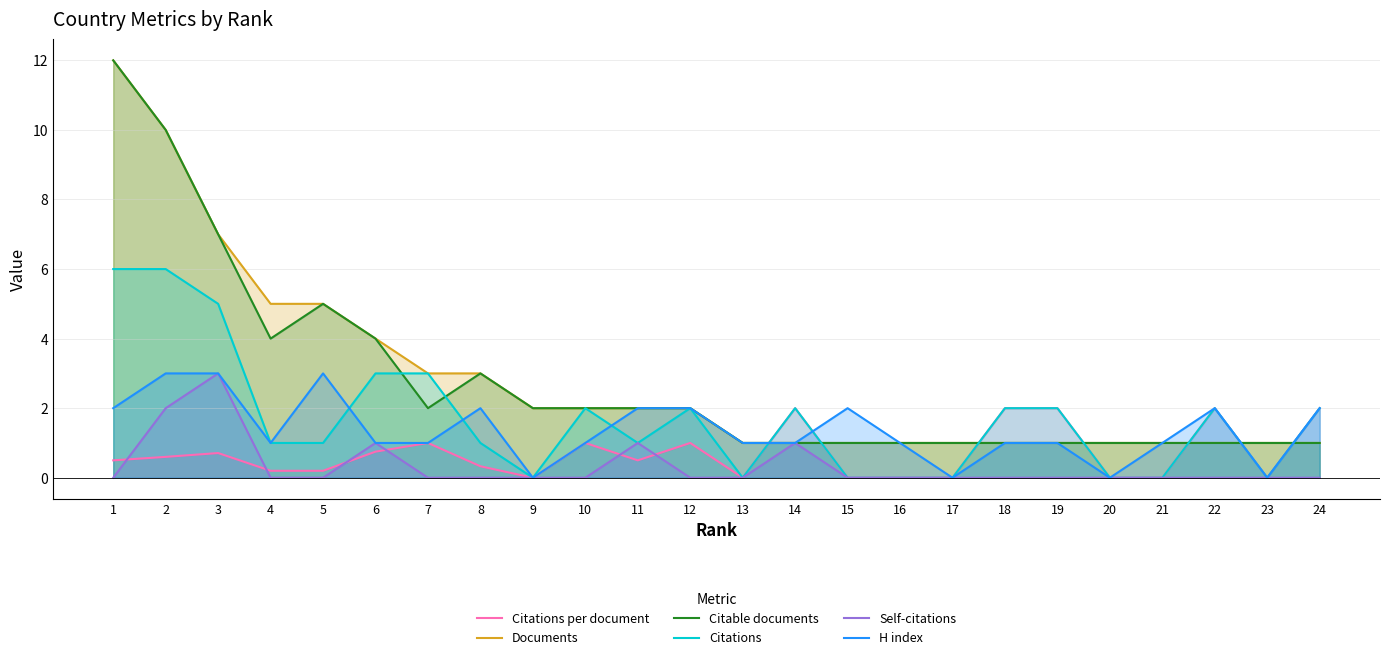

How many lines are shown in the chart?

6